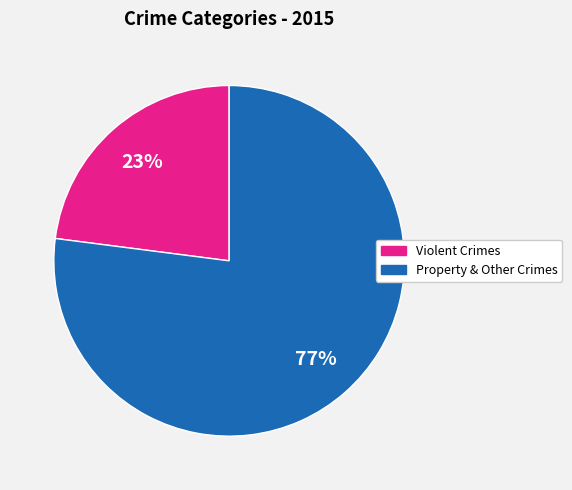

To the nearest percent, what is the average slice percentage?

50%